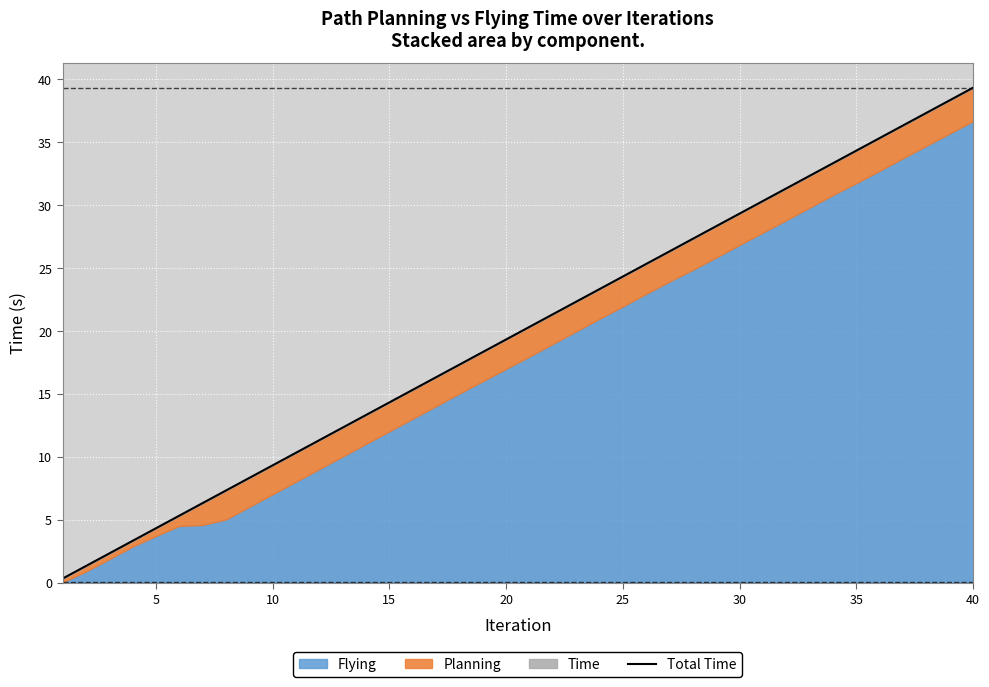

What is the sum of the values at 24 and 18?

42.6